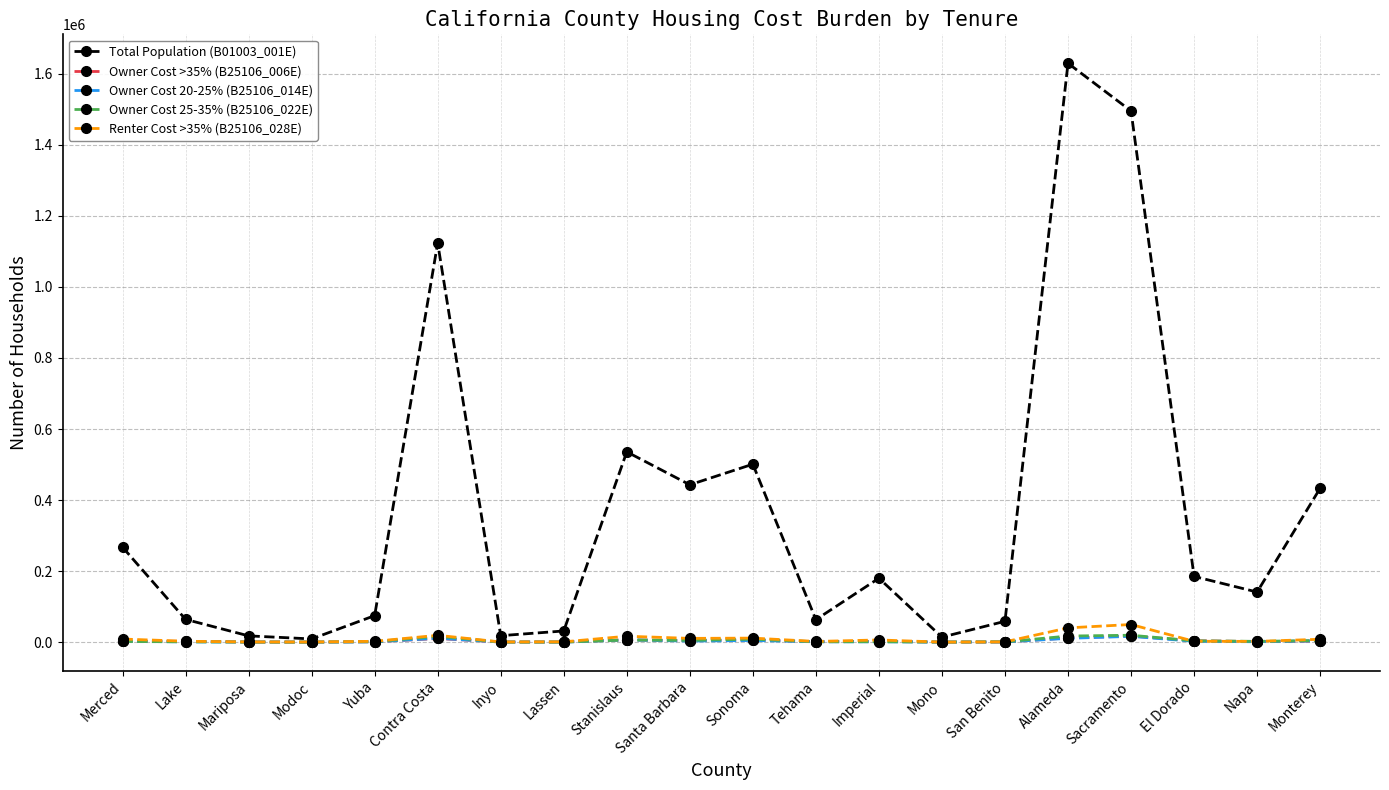

The value of Total Population (B01003_001E) at Napa is 80073. True or false?

False